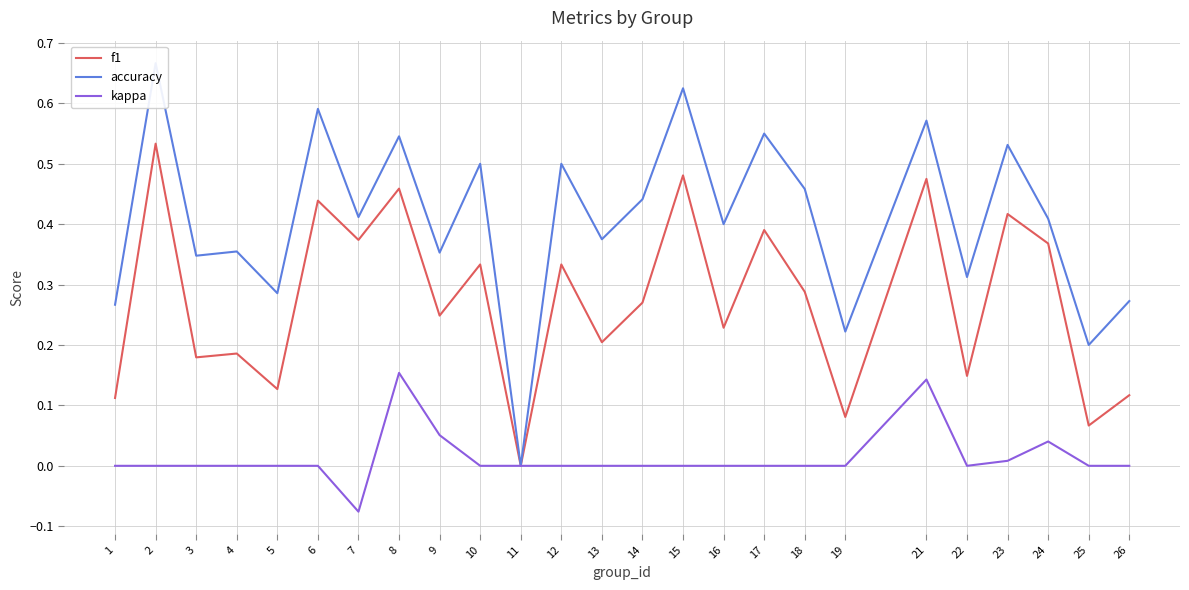

How many lines are shown in the chart?

3